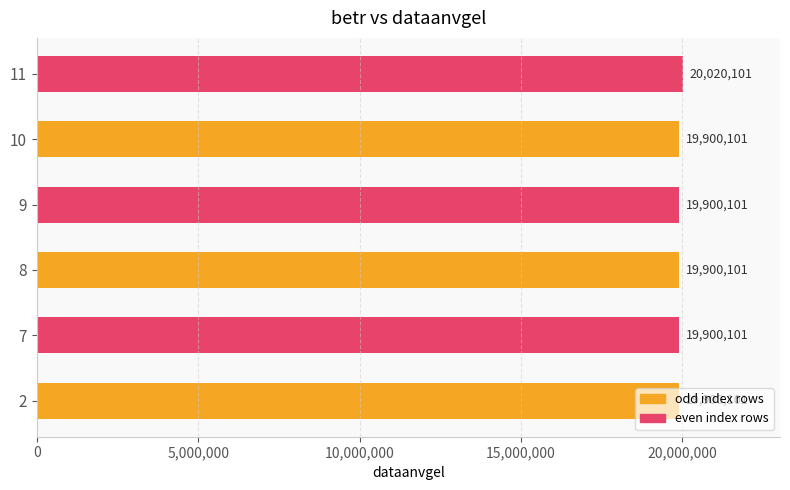

How many data points does each series have?

6